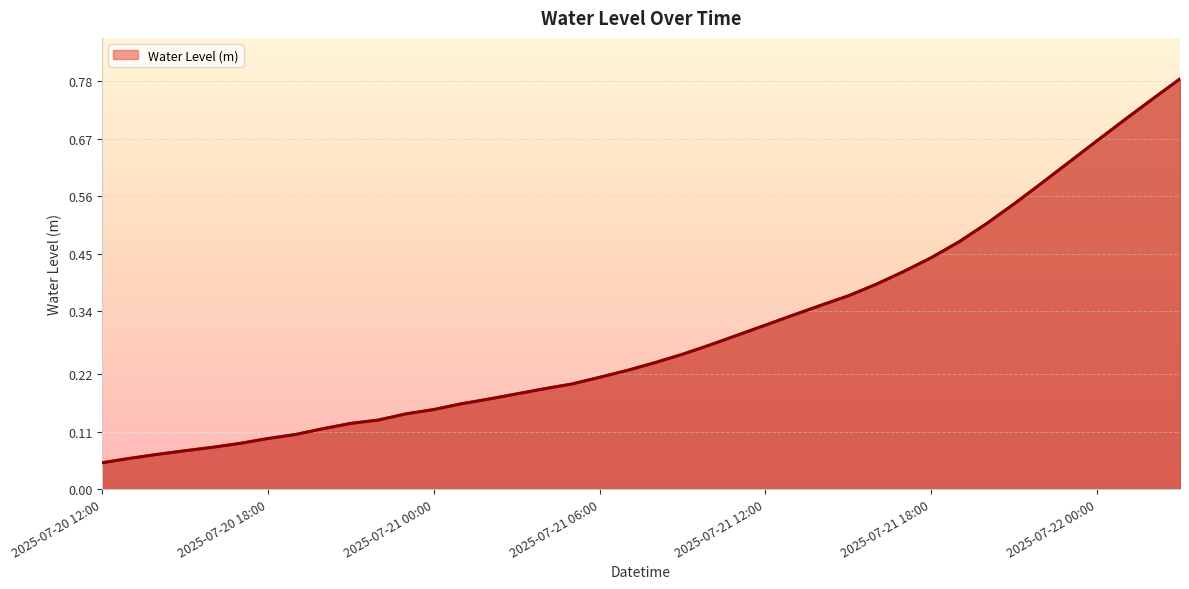

True or false: the data shows 0.3 at 2025-07-22 00:00.

False